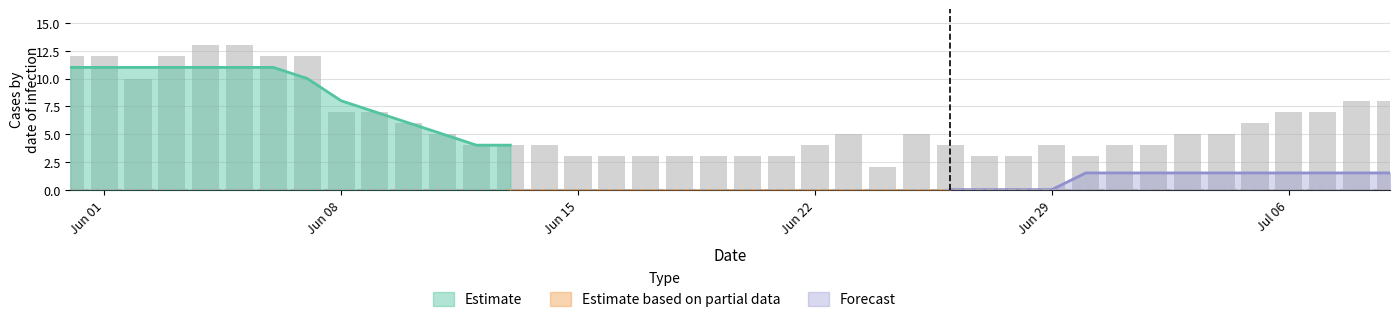

How many values in the CH (raw) series exceed 5?

16